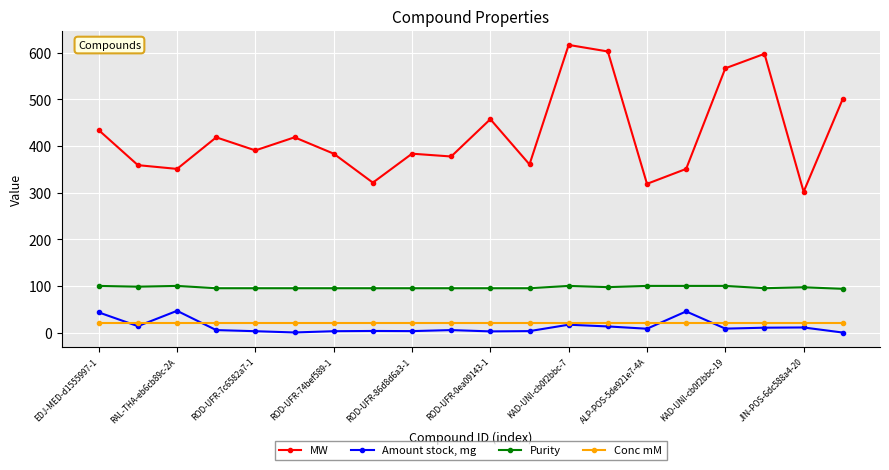

What are all the series names shown in the legend?

MW, Amount stock, mg, Purity, Conc mM